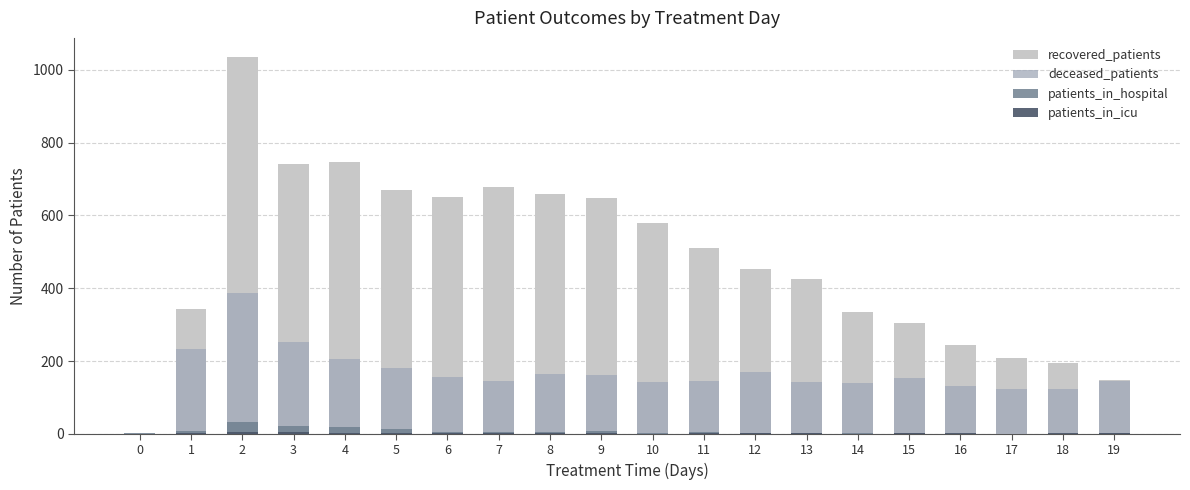

What is the greatest value displayed?

1036